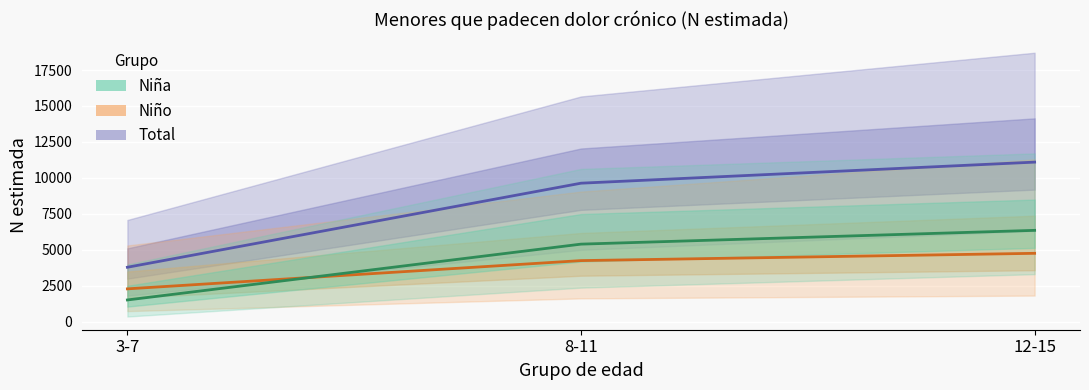

Reading right to left, transcribe all the data shown in this chart.

Total: 11094	9628	3778
Niño: 4748	4241	2275
Niña: 6346	5387	1503